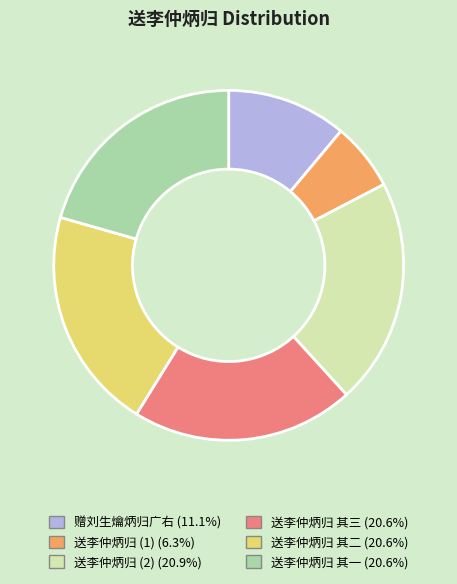

How many segments does this pie chart have?

6